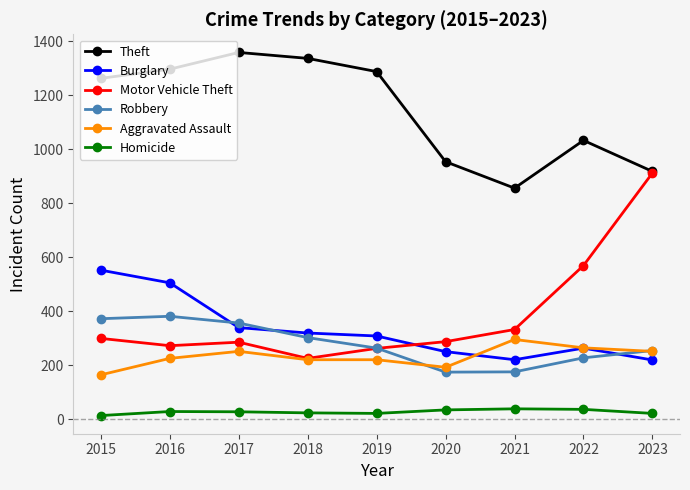

What is the spread (max minus min) of values at 2020?

920